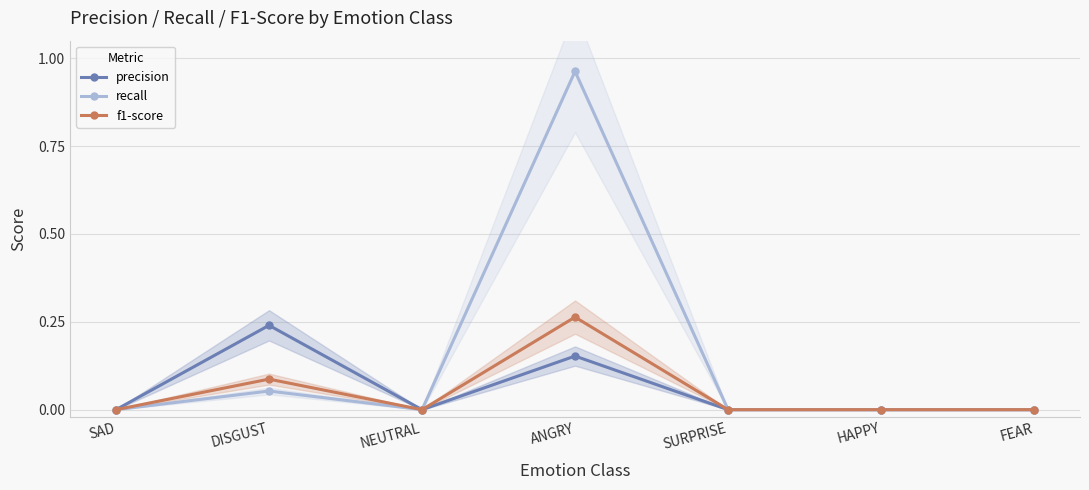

At which category does f1-score reach its first local peak?

DISGUST